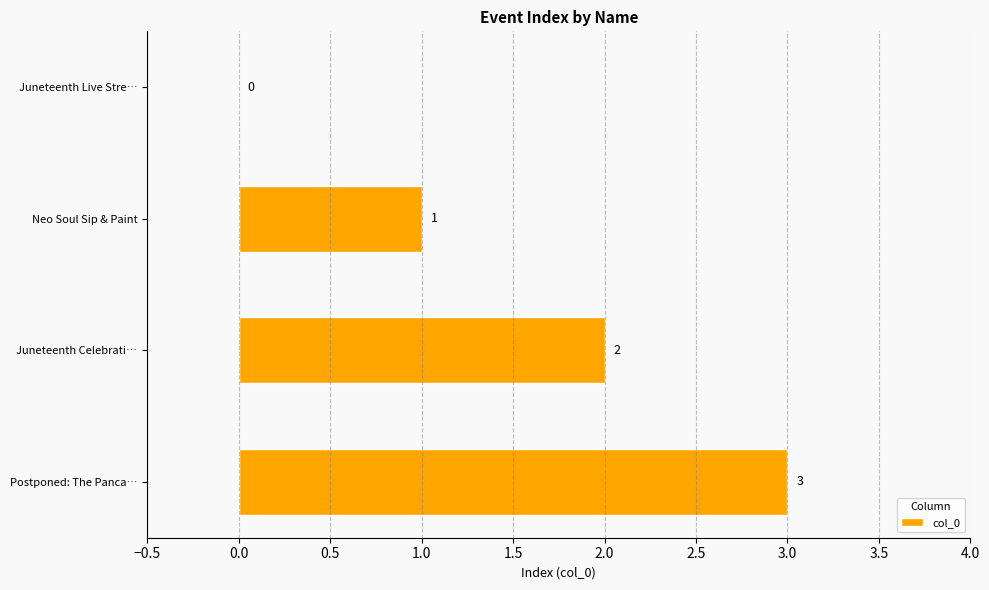

What is the change in value from Neo Soul Sip & Paint to Postponed: The Panca…?

+2